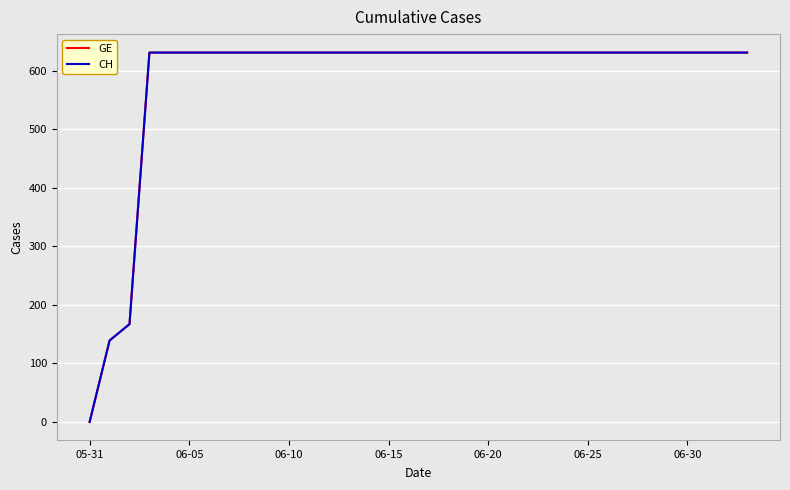

Which series has the largest total across all categories?

GE